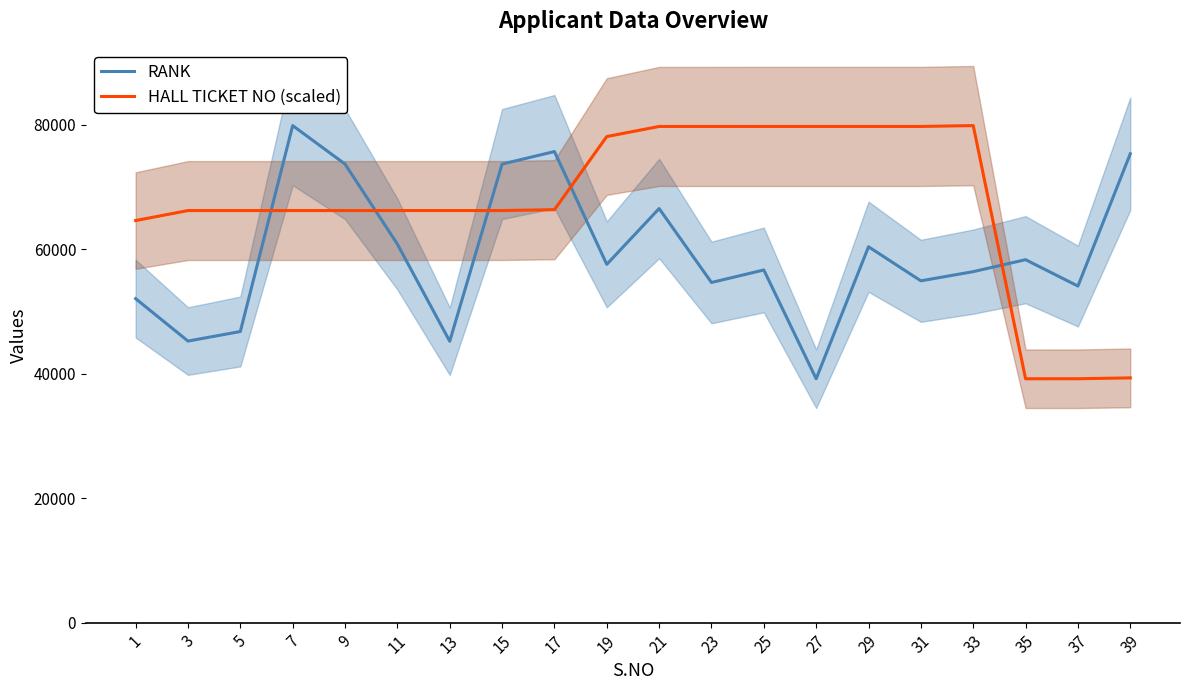

Which category has the highest value in the RANK series?

7